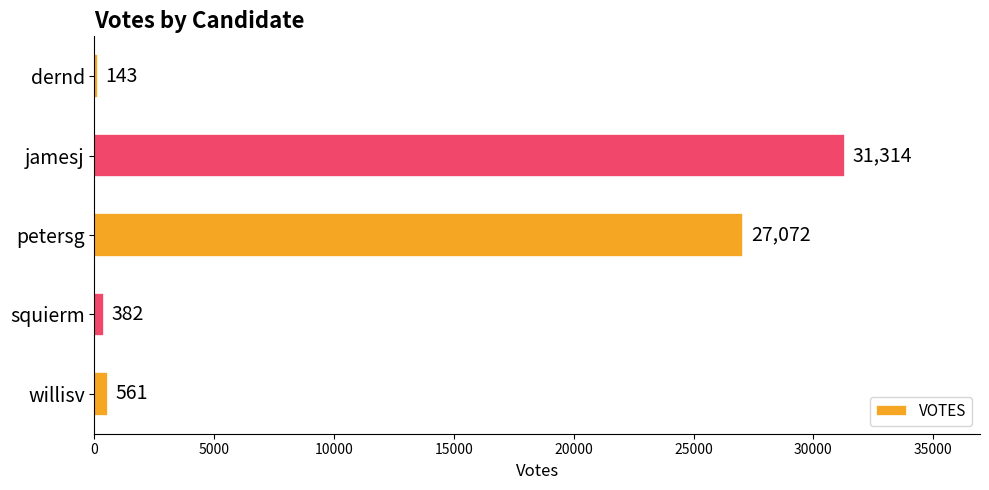

The value at dernd is 143. True or false?

True